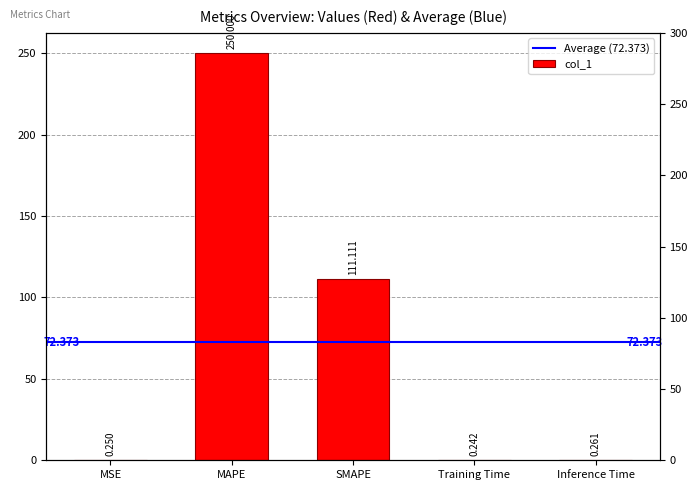

Read the value at MAPE.

250.0